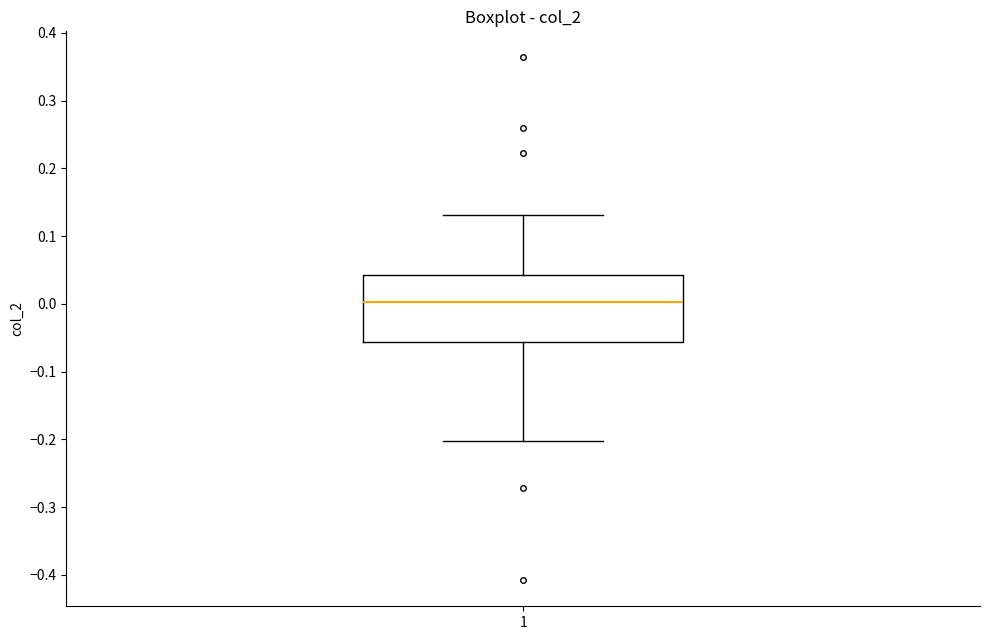

Where does the upper whisker of the box at x = 1 end on the y-axis? The values are not printed on the chart, so give them approximately, as read against the axis.

0.13